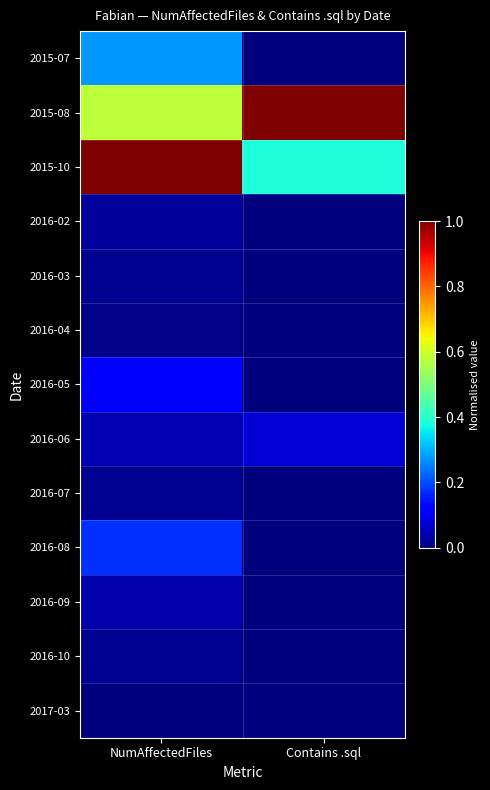

Reading right to left, what are all the values shown in this chart?

2015-07: Contains .sql=0.0	NumAffectedFiles=0.3
2015-08: Contains .sql=1.0	NumAffectedFiles=0.6
2015-10: Contains .sql=0.4	NumAffectedFiles=1.0
2016-02: Contains .sql=0.0	NumAffectedFiles=0.0
2016-03: Contains .sql=0.0	NumAffectedFiles=0.0
2016-04: Contains .sql=0.0	NumAffectedFiles=0.0
2016-05: Contains .sql=0.0	NumAffectedFiles=0.1
2016-06: Contains .sql=0.1	NumAffectedFiles=0.0
2016-07: Contains .sql=0.0	NumAffectedFiles=0.0
2016-08: Contains .sql=0.0	NumAffectedFiles=0.2
2016-09: Contains .sql=0.0	NumAffectedFiles=0.0
2016-10: Contains .sql=0.0	NumAffectedFiles=0.0
2017-03: Contains .sql=0.0	NumAffectedFiles=0.0